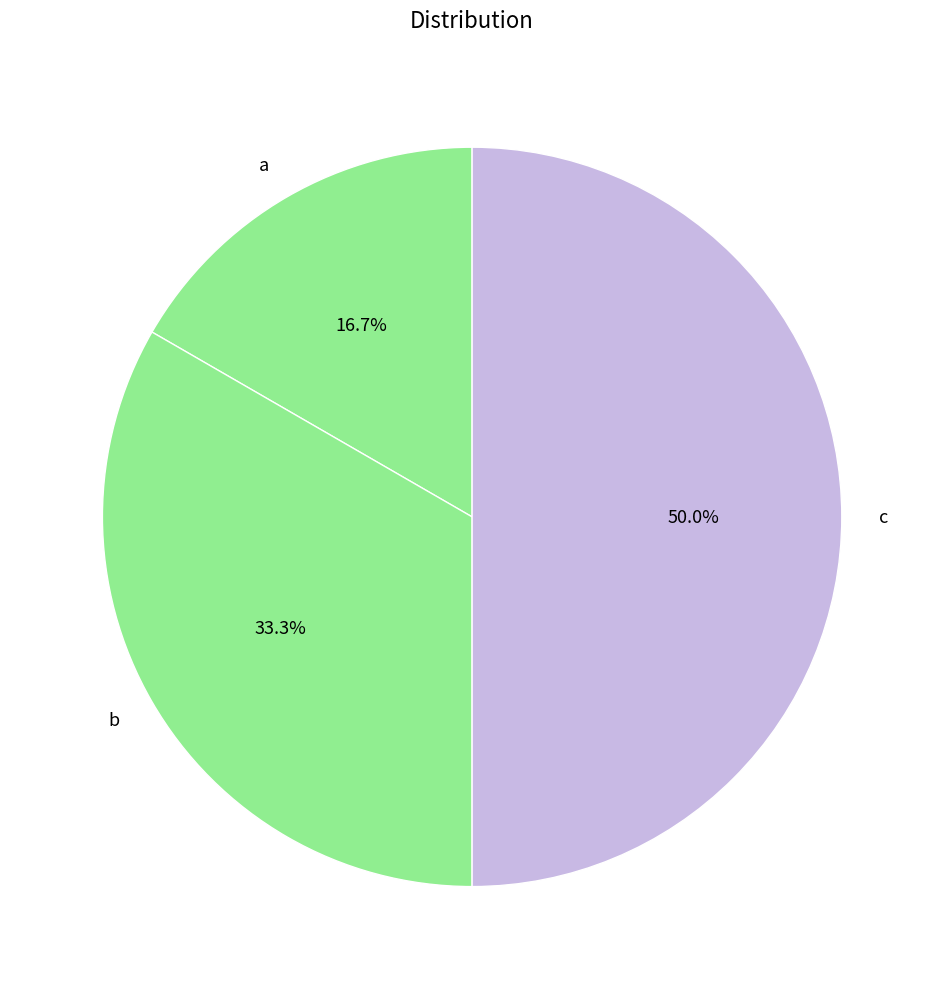

Between a and c, which is larger?

c